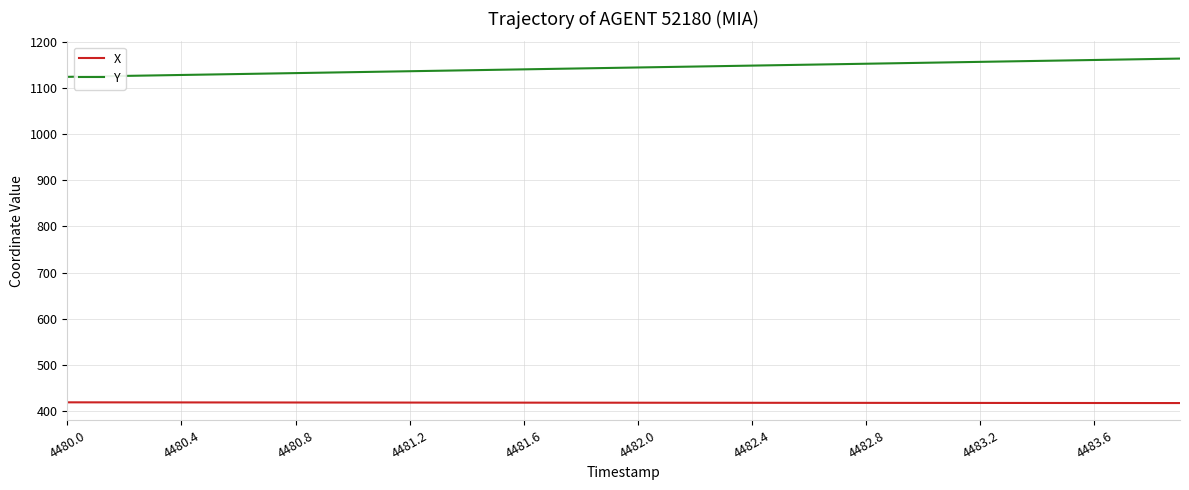

List the series in order of their overall mean, lowest first.

X, Y